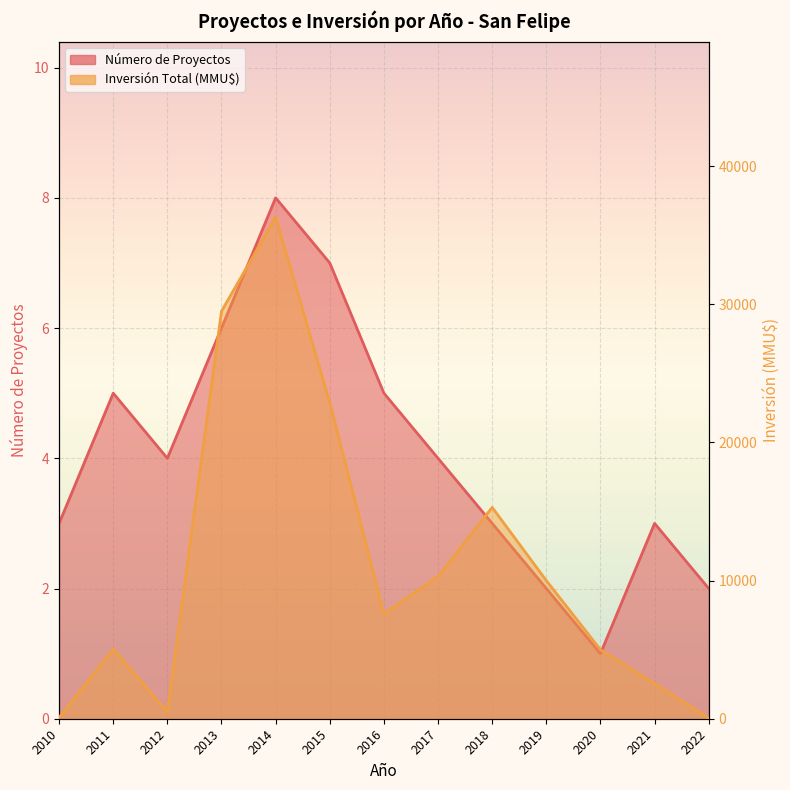

The value of Inversión Total (MMU$) at 2010 is 56. True or false?

False